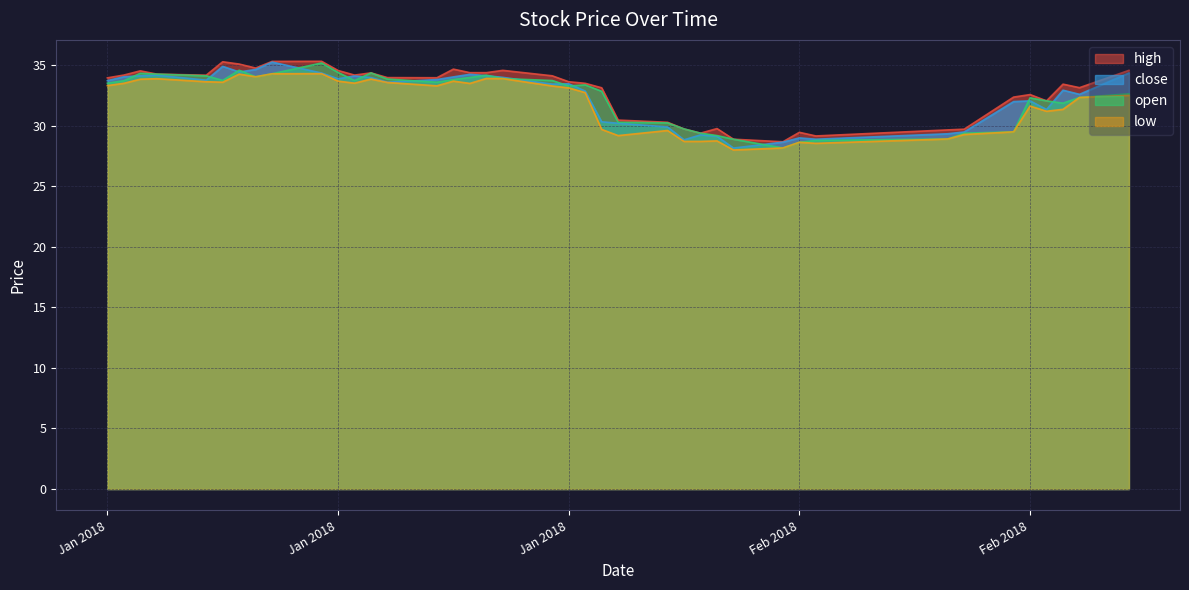

True or false: open has more than 1 points higher than both neighbors.

True